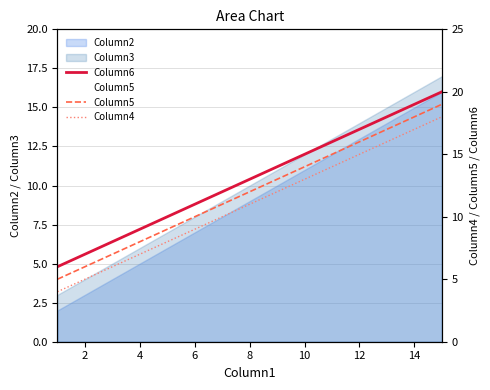

The value of Column5 at 2 is 6. True or false?

True